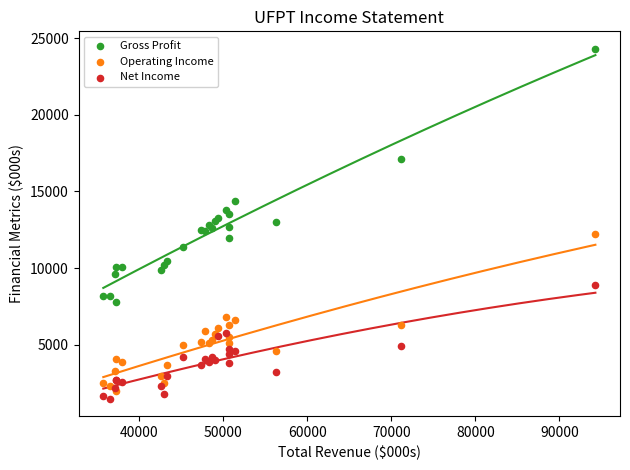

Which series has the largest Y range (max minus min)?

Gross Profit